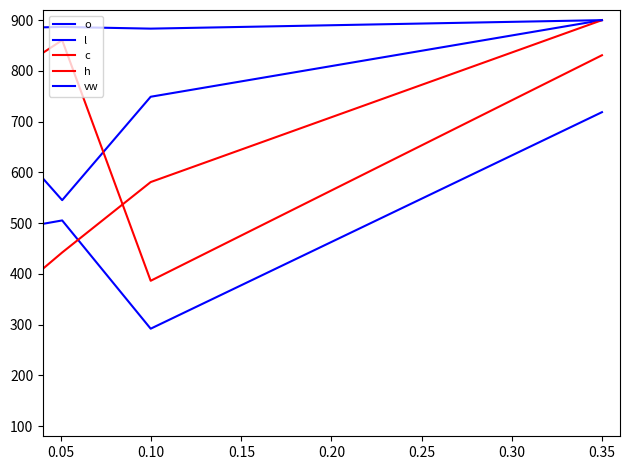

Is this an area chart (filled region under the line)?

No